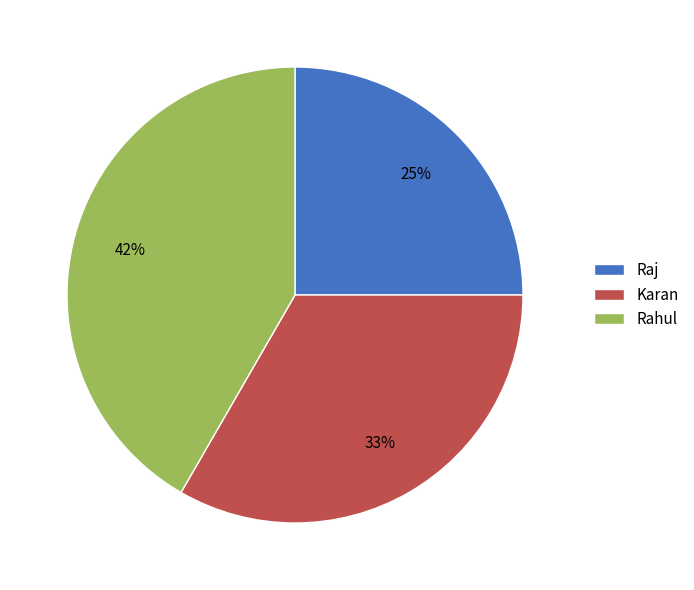

Count the number of slices in the pie.

3